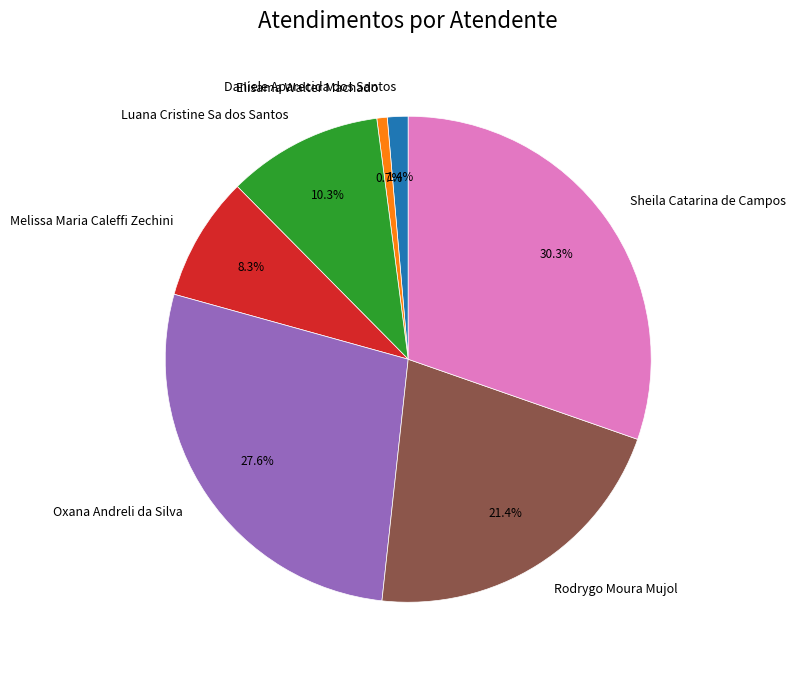

Is Sheila Catarina de Campos the majority of the pie?

No